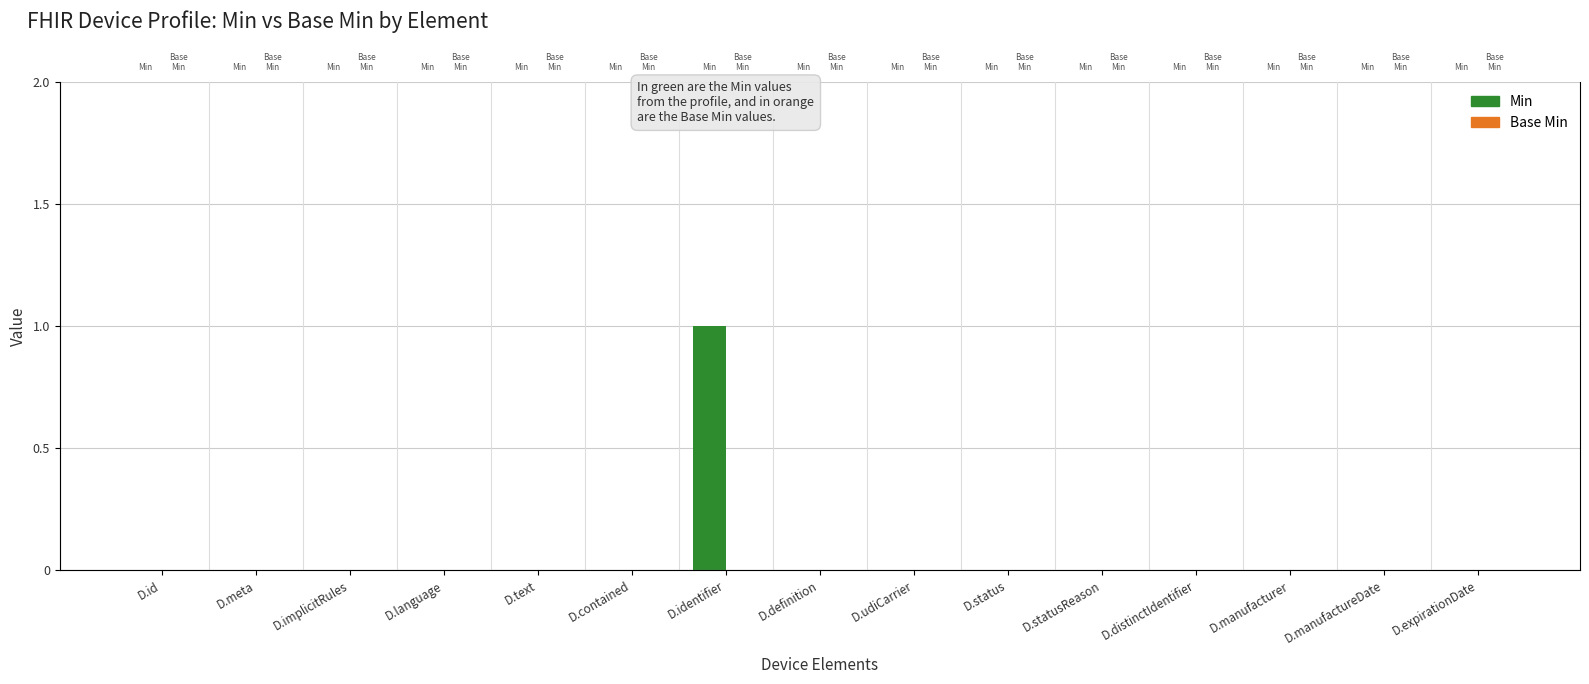

Rank the series by their average value, from highest to lowest.

Min, Base Min